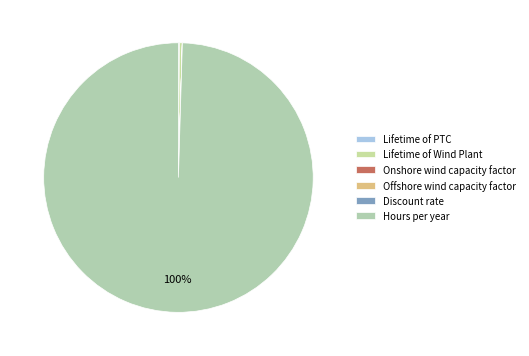

To the nearest percent, what is the difference between the largest and smallest slice percentages?

100%